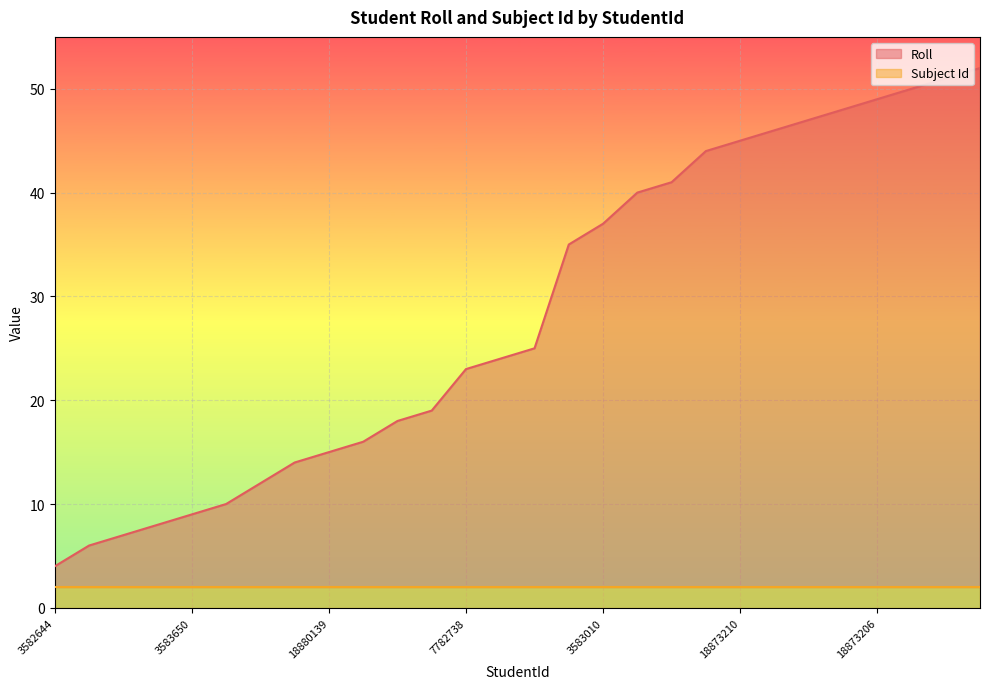

Which series has the largest range (max minus min)?

Roll